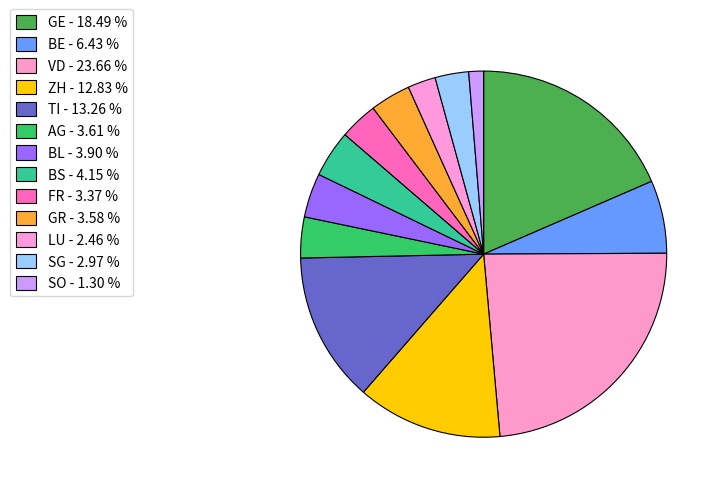

How many slices are in this pie chart?

13